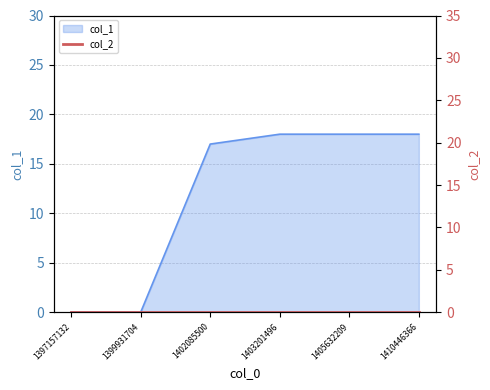

Reading right to left, extract all data points from this chart.

18	18	18	17	0	0